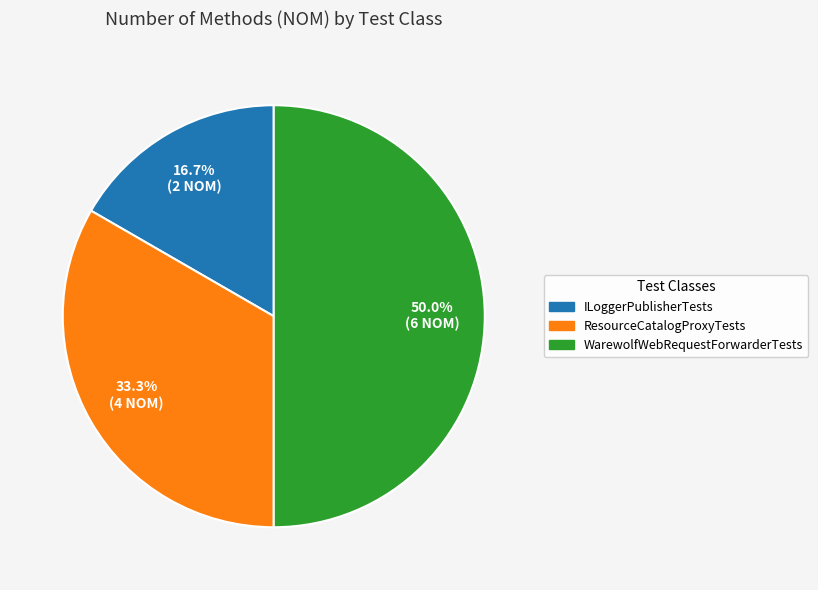

How many segments does this pie chart have?

3